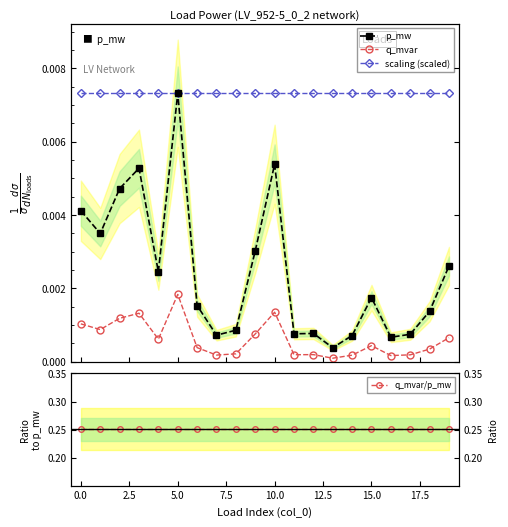

Does the chart display data point markers on the line(s)?

Yes